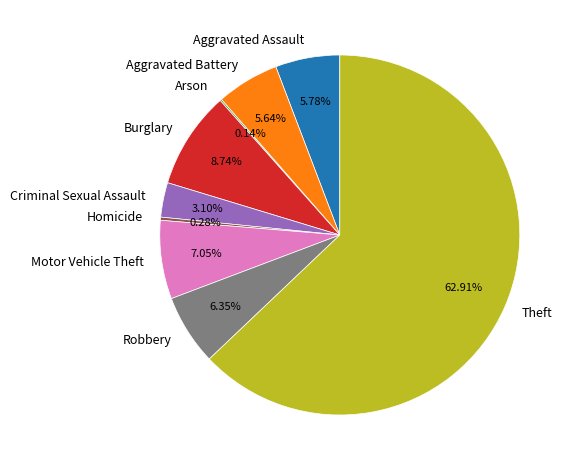

Which slice is the largest?

Theft